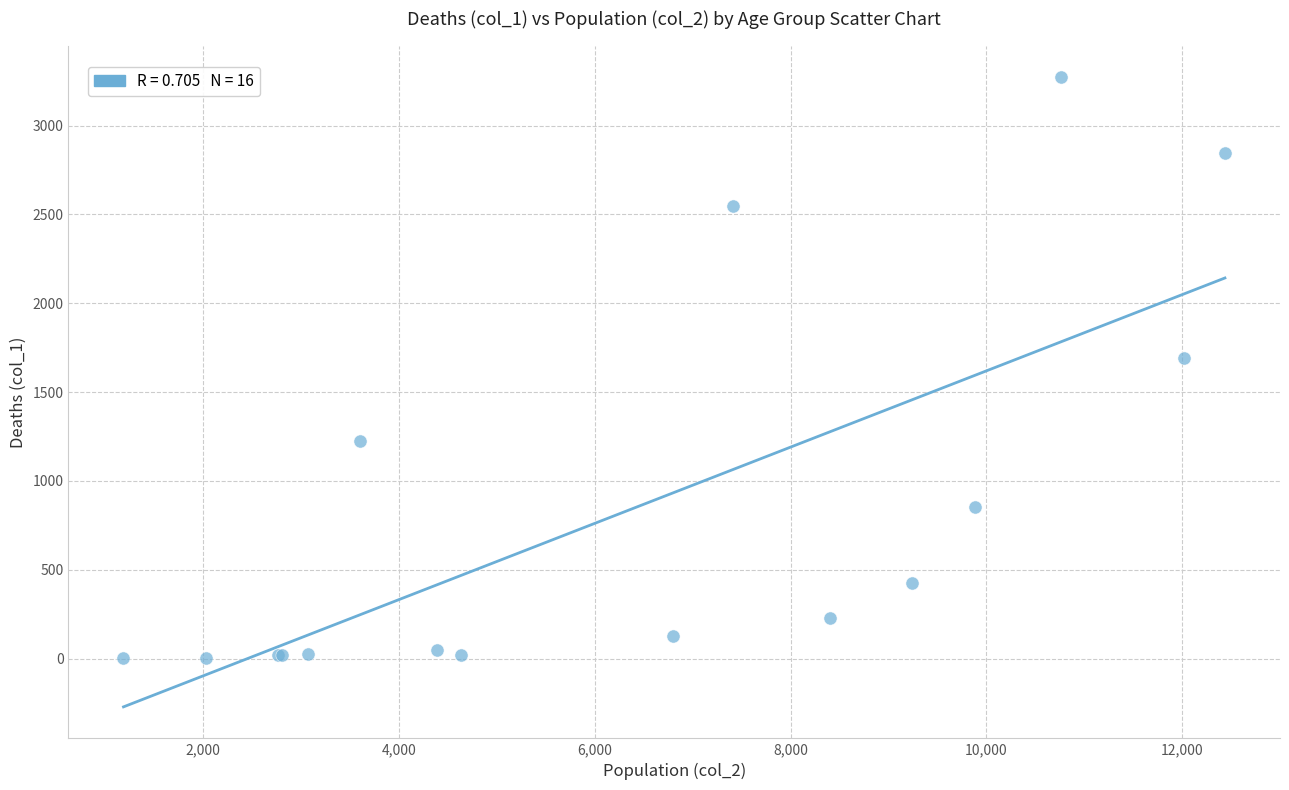

What Y value in the scatter plot is closest to 1638?

1690